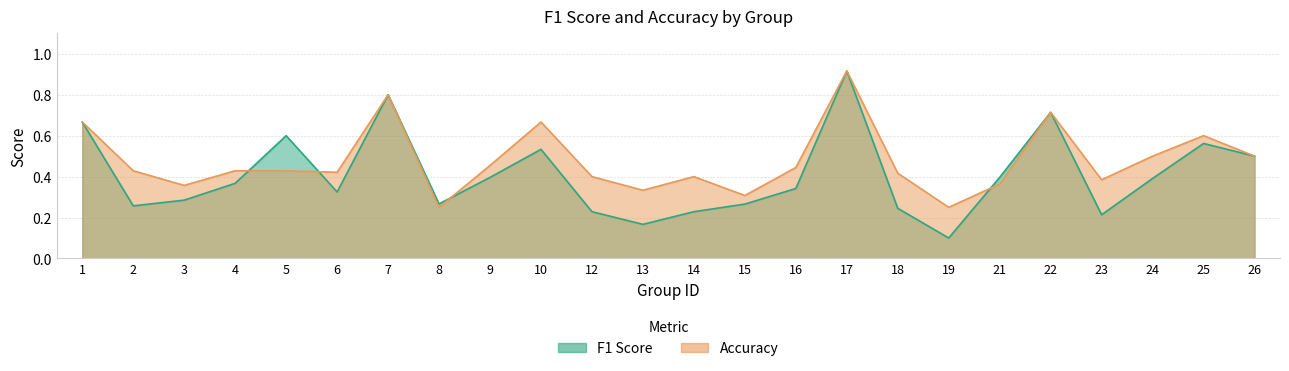

At which category does f1 reach its first local peak?

5